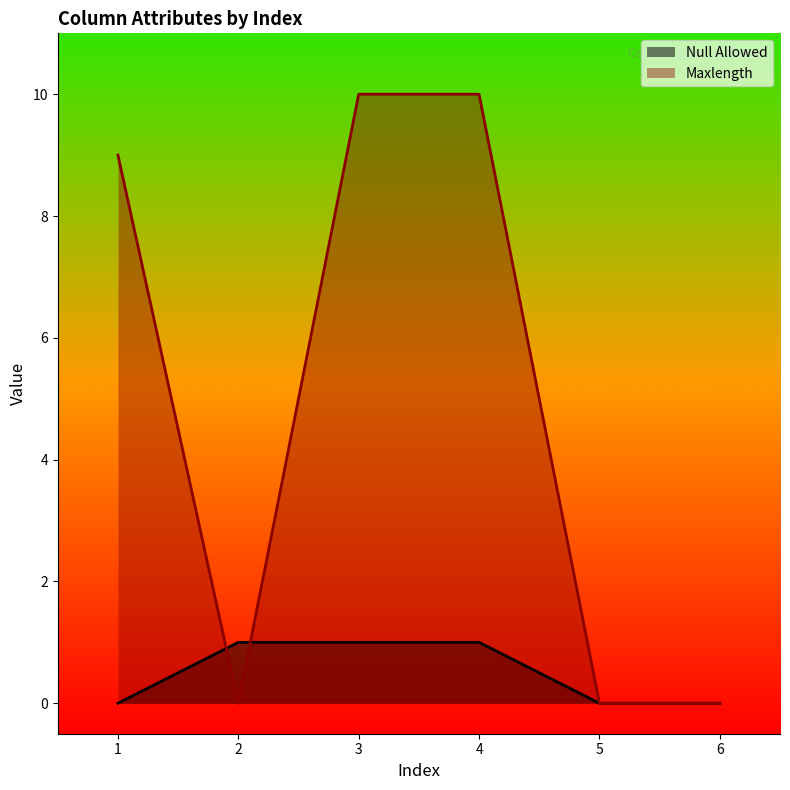

At which category does Maxlength reach its first local valley?

2